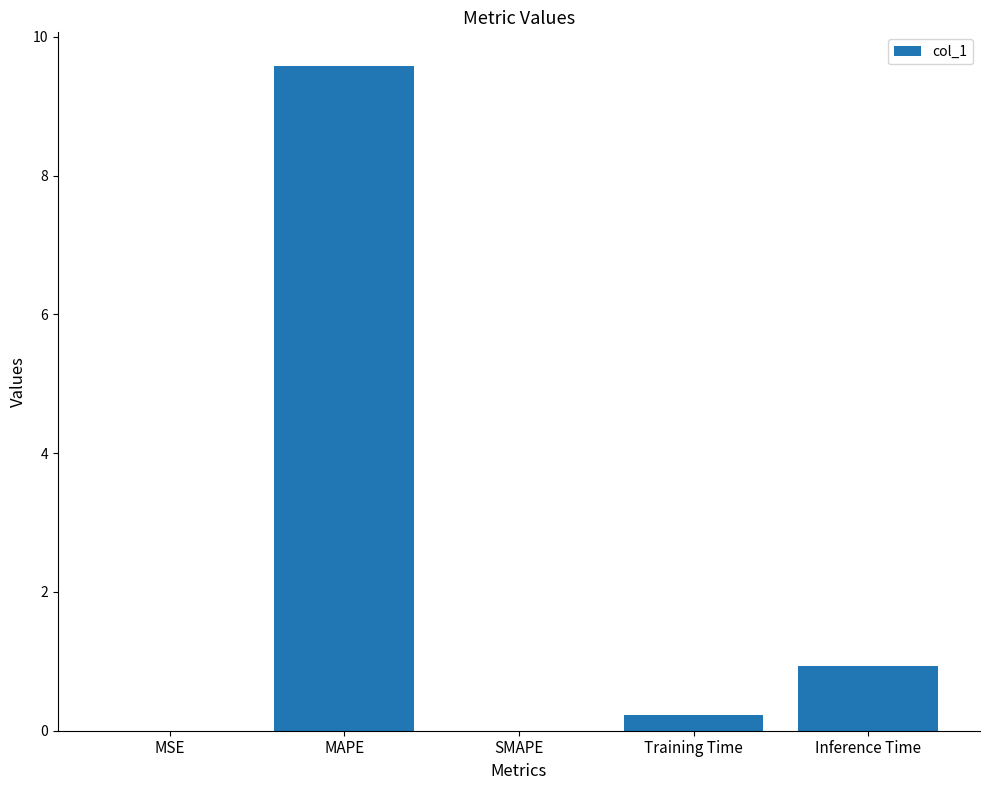

Between Inference Time and SMAPE, which is larger?

Inference Time